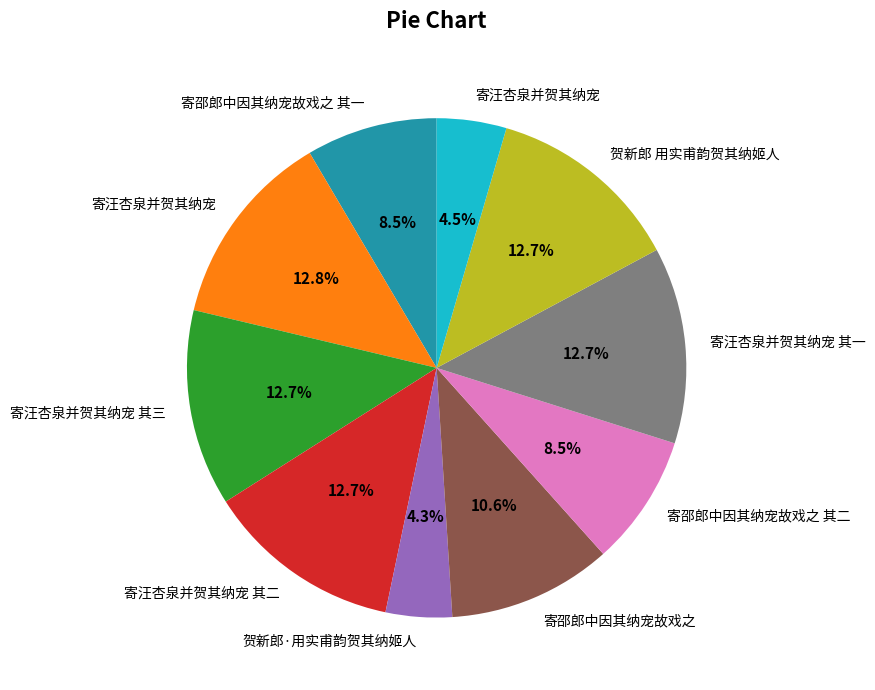

Does any single category account for the majority?

No